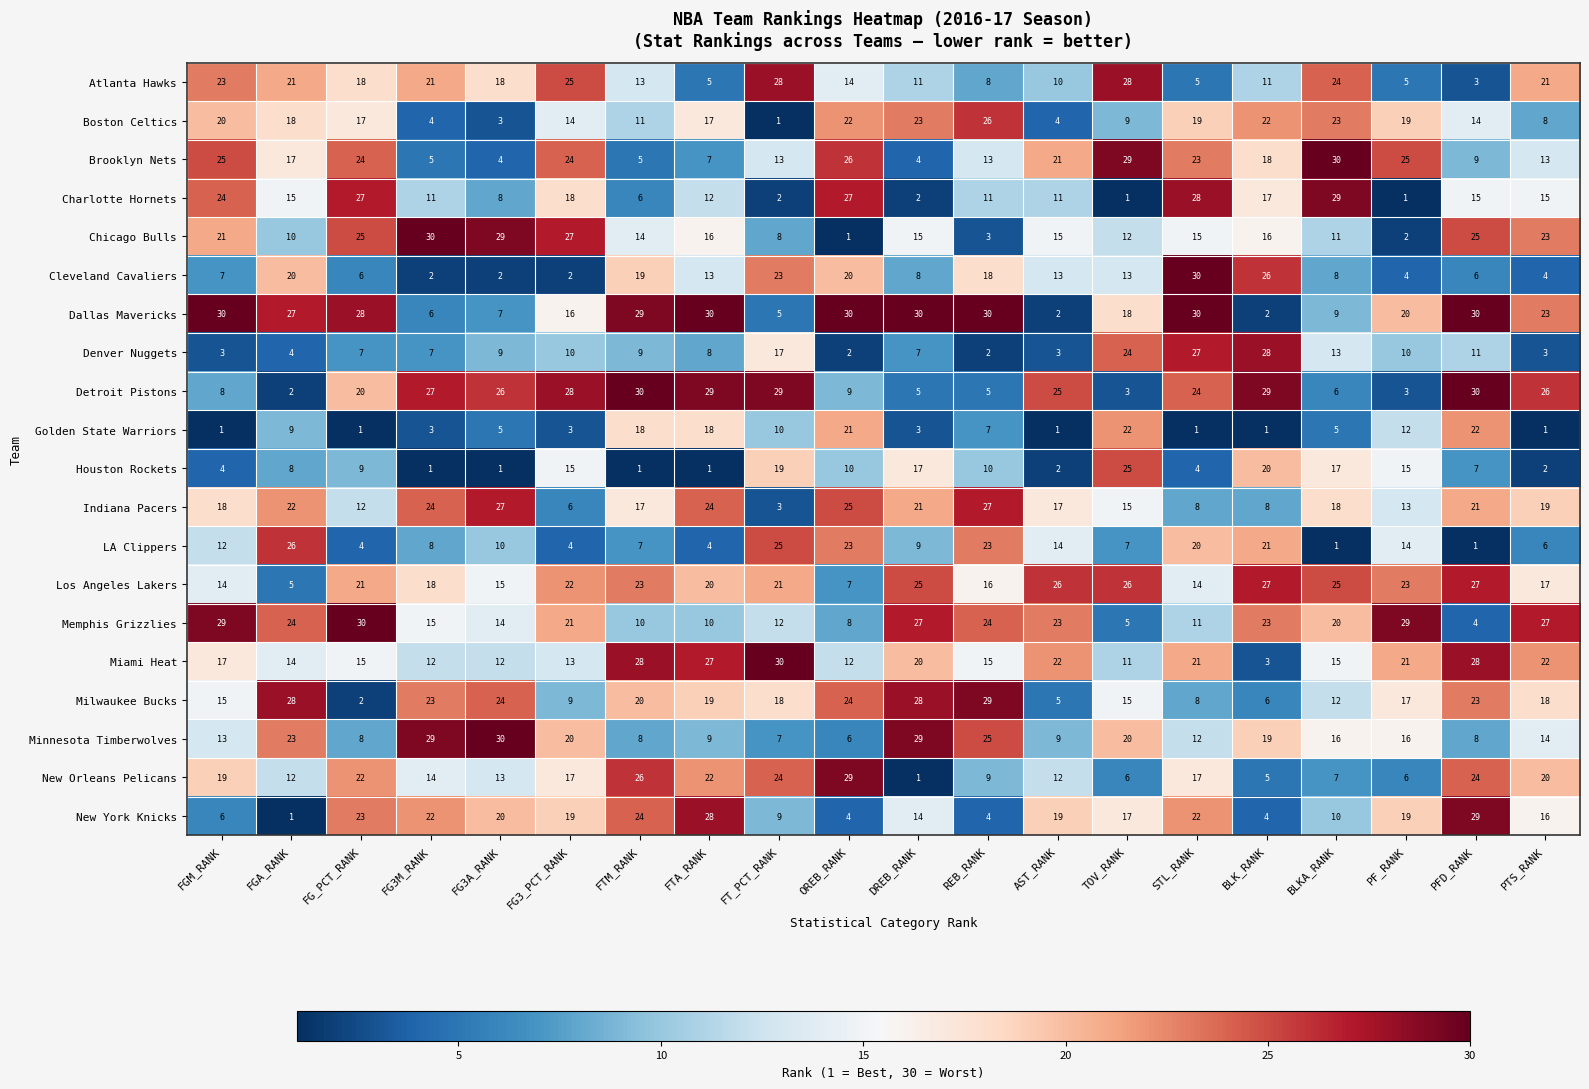

The Miami Heat series shows 20 at DREB_RANK. True or false?

True